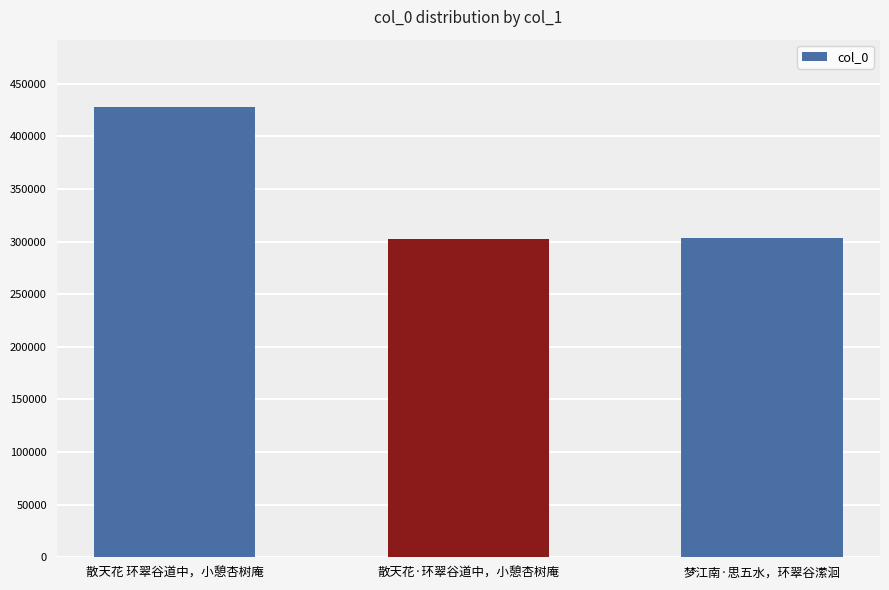

Which has a higher value, 散天花 环翠谷道中，小憩杏树庵 or 散天花·环翠谷道中，小憩杏树庵?

散天花 环翠谷道中，小憩杏树庵